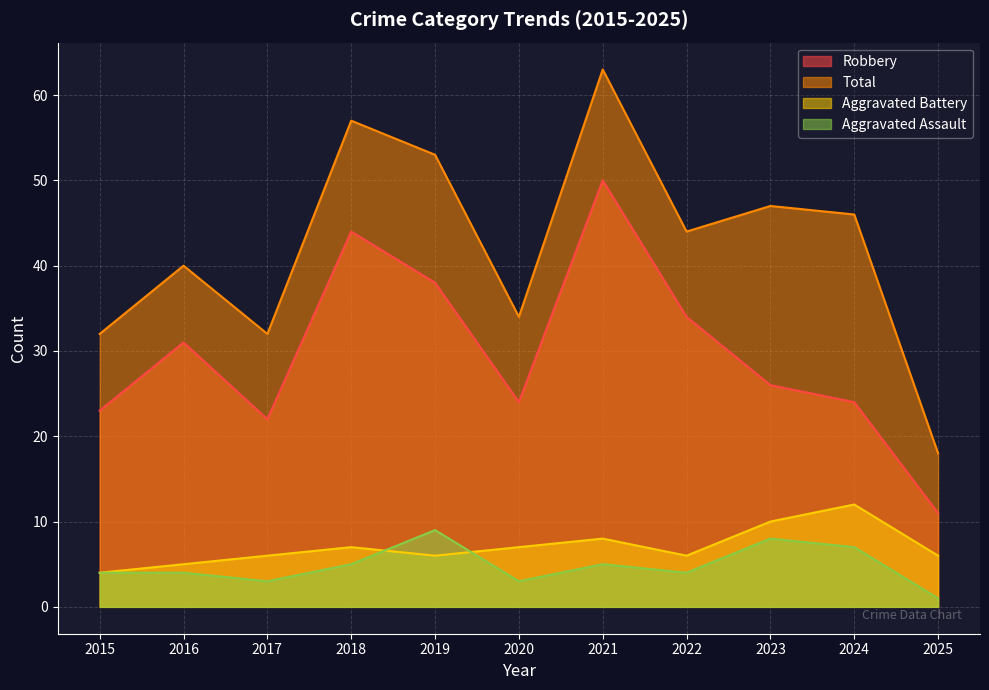

Reading left to right, what are all the values shown in this chart?

Aggravated Assault: 2015=4	2016=4	2017=3	2018=5	2019=9	2020=3	2021=5	2022=4	2023=8	2024=7	2025=1
Aggravated Battery: 2015=4	2016=5	2017=6	2018=7	2019=6	2020=7	2021=8	2022=6	2023=10	2024=12	2025=6
Robbery: 2015=23	2016=31	2017=22	2018=44	2019=38	2020=24	2021=50	2022=34	2023=26	2024=24	2025=11
Total: 2015=32	2016=40	2017=32	2018=57	2019=53	2020=34	2021=63	2022=44	2023=47	2024=46	2025=18